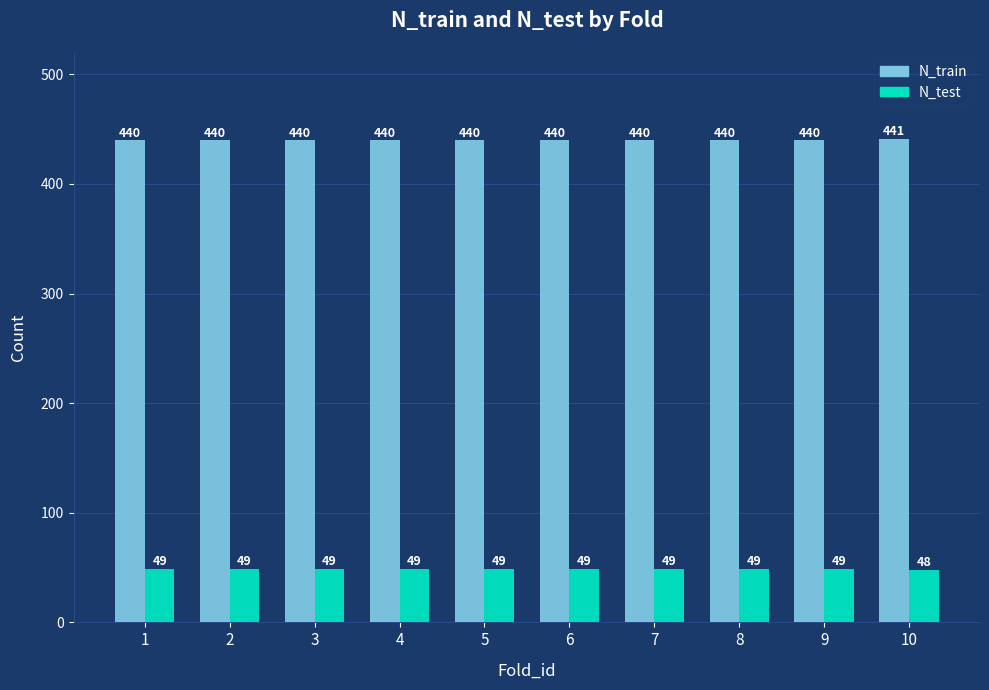

True or false: N_test has a value of 48 at 10.

True